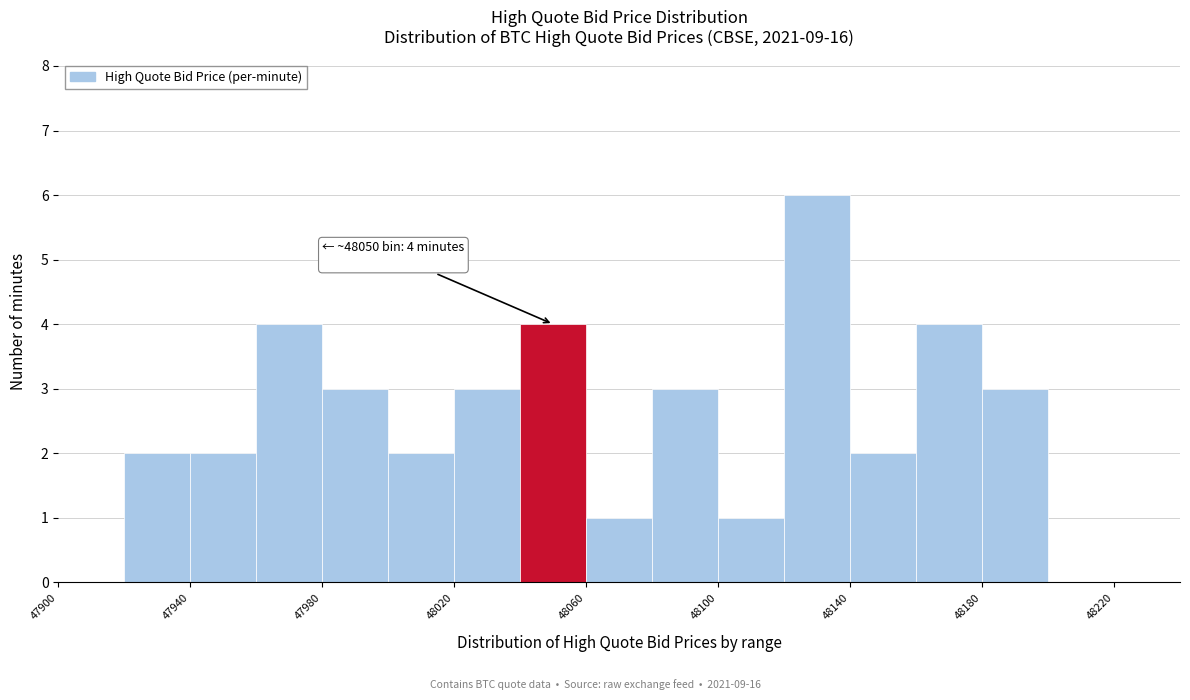

Which range on the x-axis has the tallest bar?

48120 to 48140